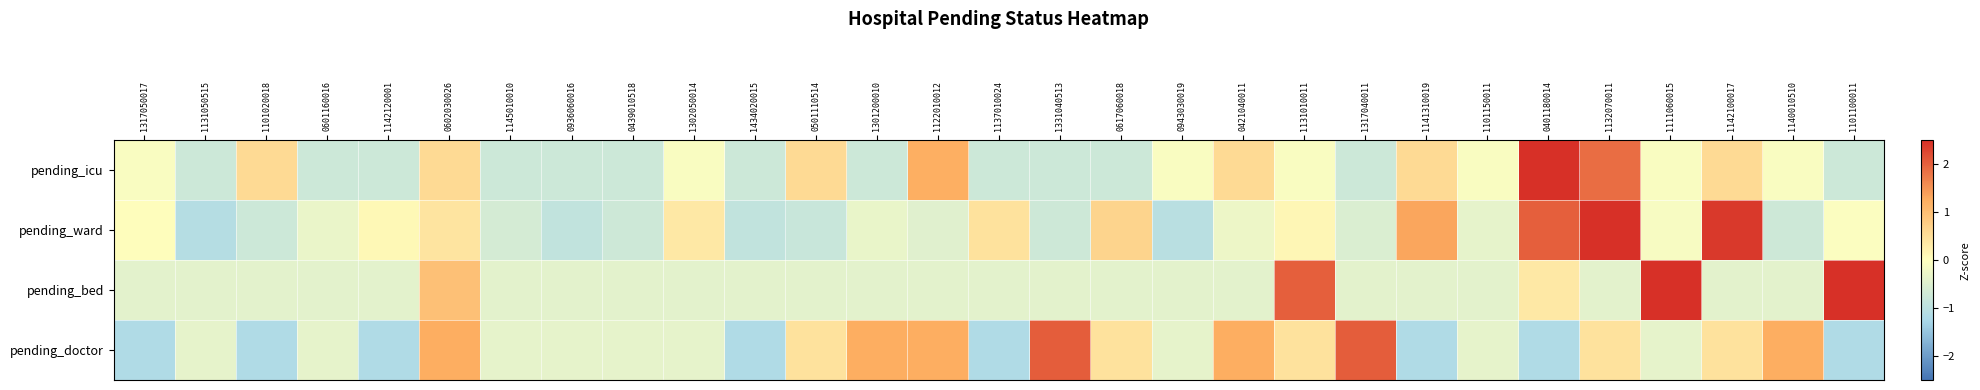

What is the total value across all series at 1434020015?

-3.2